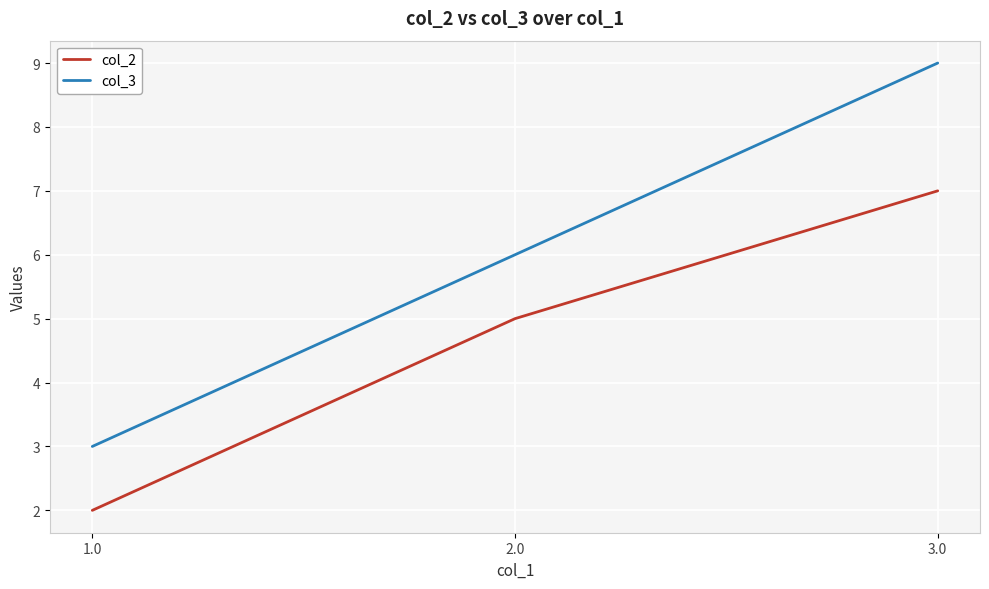

What is the maximum value for col_2?

7